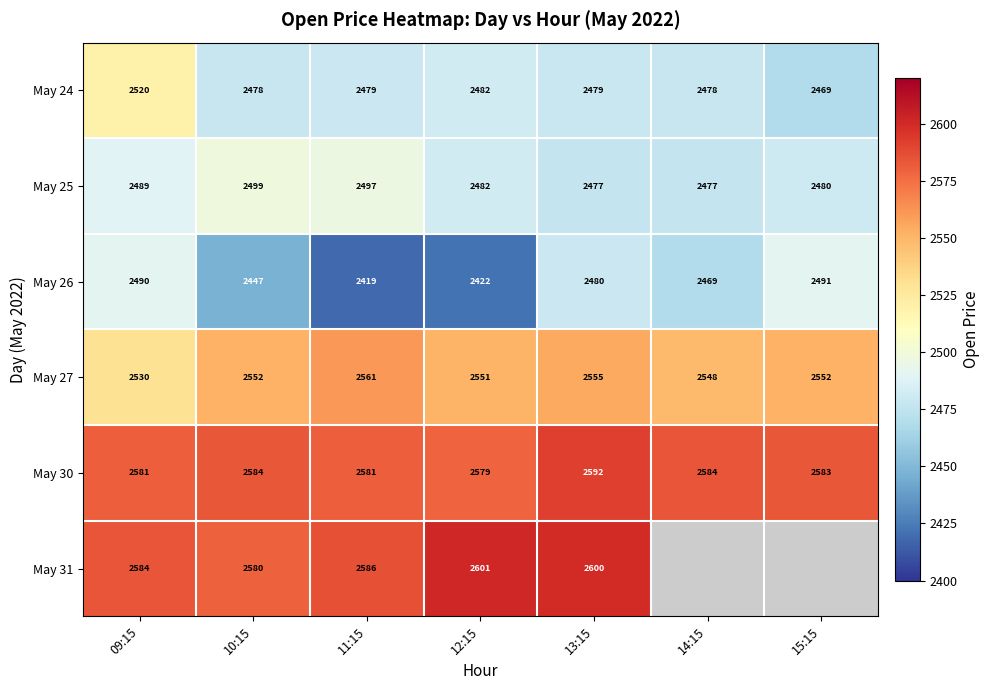

What is the spread (max minus min) of values at 13:15?

123